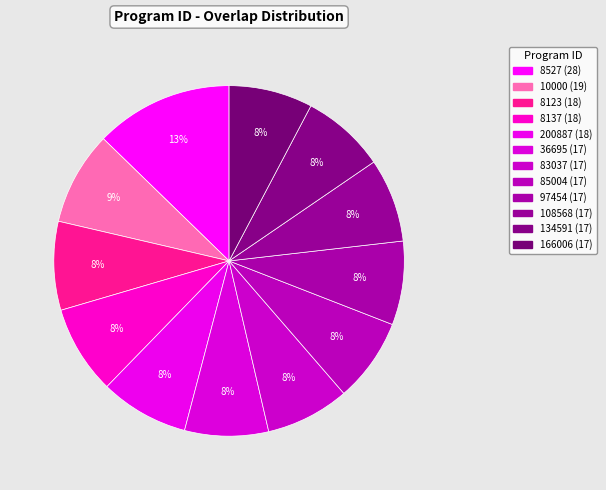

Approximately how many times larger is the value at 10000 compared to 85004?

1.1